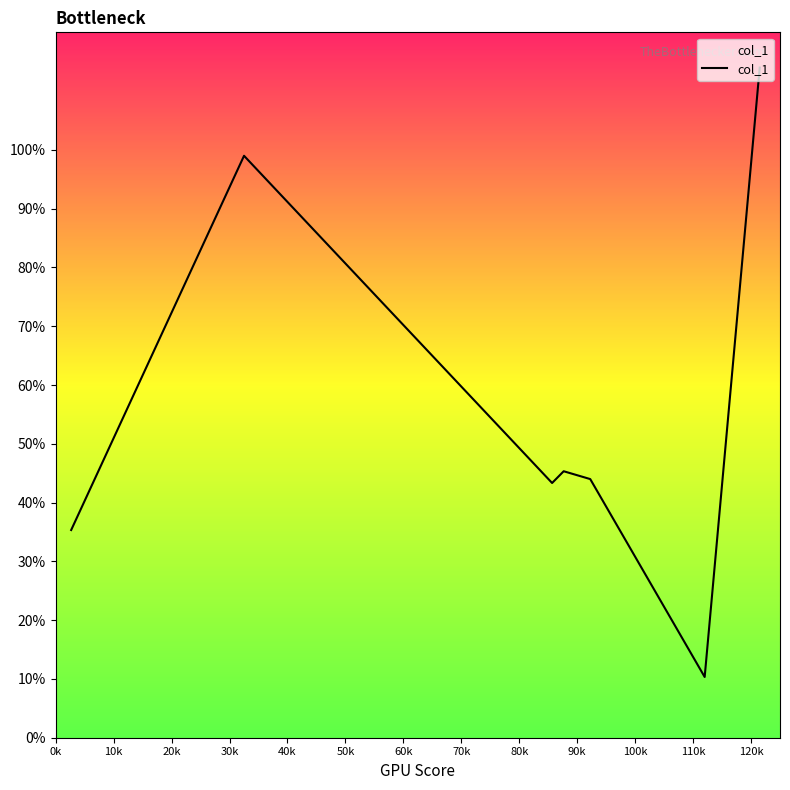

How many interior local valleys (lower than both neighbors) does the data have?

2